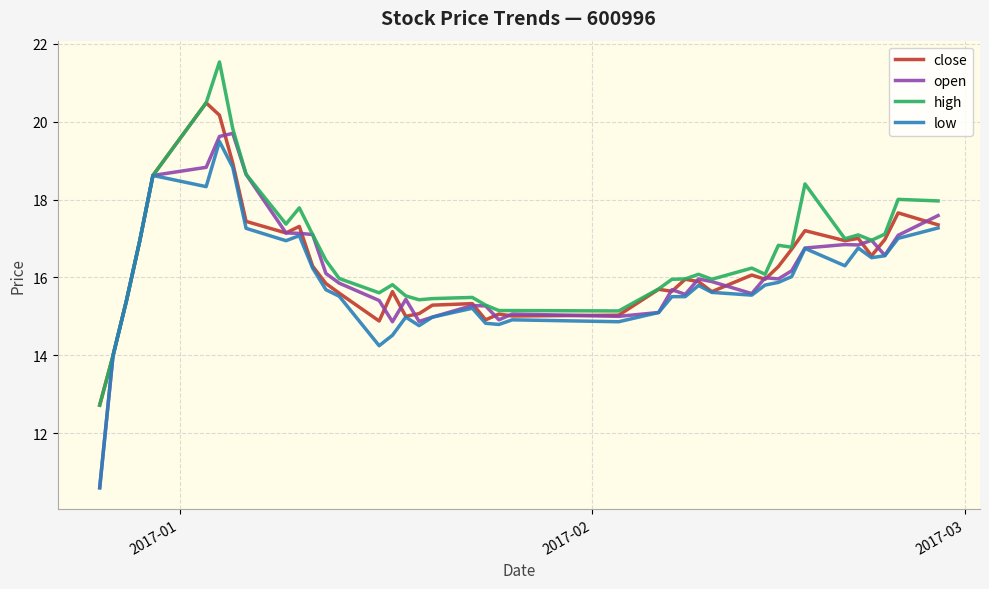

What is the minimum value for low?

10.6